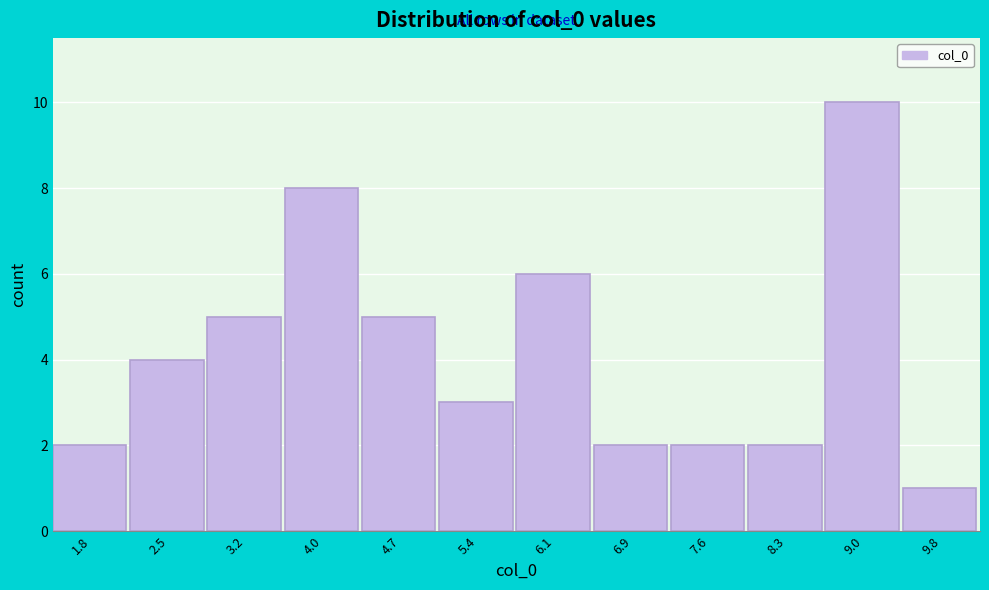

Reading left to right, what are all the values shown in this chart?

1.8=2	2.5=4	3.2=5	4.0=8	4.7=5	5.4=3	6.1=6	6.9=2	7.6=2	8.3=2	9.0=10	9.8=1